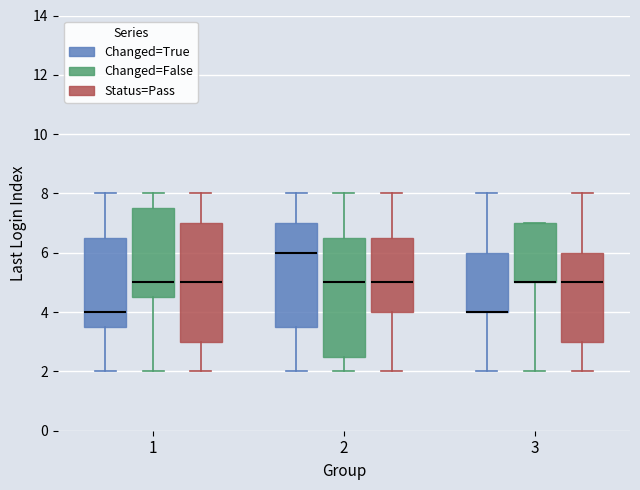

Reading left to right, read every box against the y-axis: the position of its median line, the range the box covers, and the ends of its whiskers. The values are not printed on the chart, so give them approximately, as read against the axis.

1 (Changed=True): median 4.0, box 3.6 to 6.6, whiskers 2.0 to 8.0
1 (Changed=False): median 5.0, box 4.6 to 7.6, whiskers 2.0 to 8.0
1 (Status=Pass): median 5.0, box 3.0 to 7.0, whiskers 2.0 to 8.0
2 (Changed=True): median 6.0, box 3.6 to 7.0, whiskers 2.0 to 8.0
2 (Changed=False): median 5.0, box 2.6 to 6.6, whiskers 2.0 to 8.0
2 (Status=Pass): median 5.0, box 4.0 to 6.6, whiskers 2.0 to 8.0
3 (Changed=True): median 4.0 (drawn on the box's lower edge), box 4.0 to 6.0, whiskers 2.0 to 8.0
3 (Changed=False): median 5.0 (drawn on the box's lower edge), box 5.0 to 7.0, whiskers 2.0 to 7.0
3 (Status=Pass): median 5.0, box 3.0 to 6.0, whiskers 2.0 to 8.0